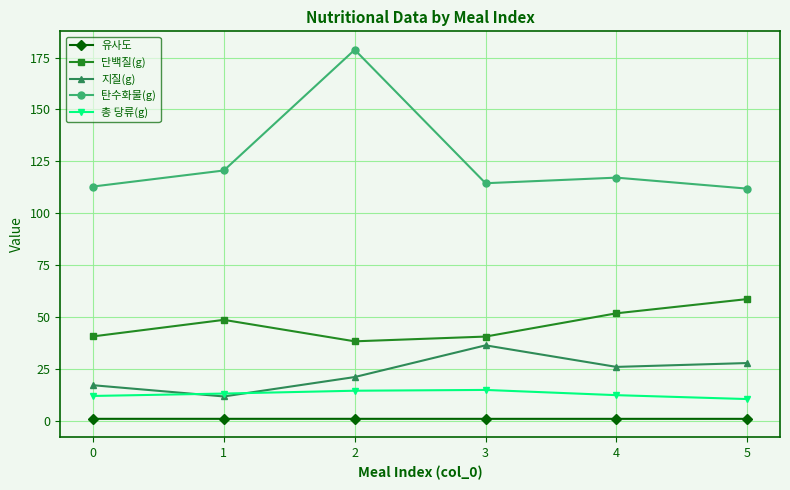

Which label corresponds to the largest value in the chart?

2